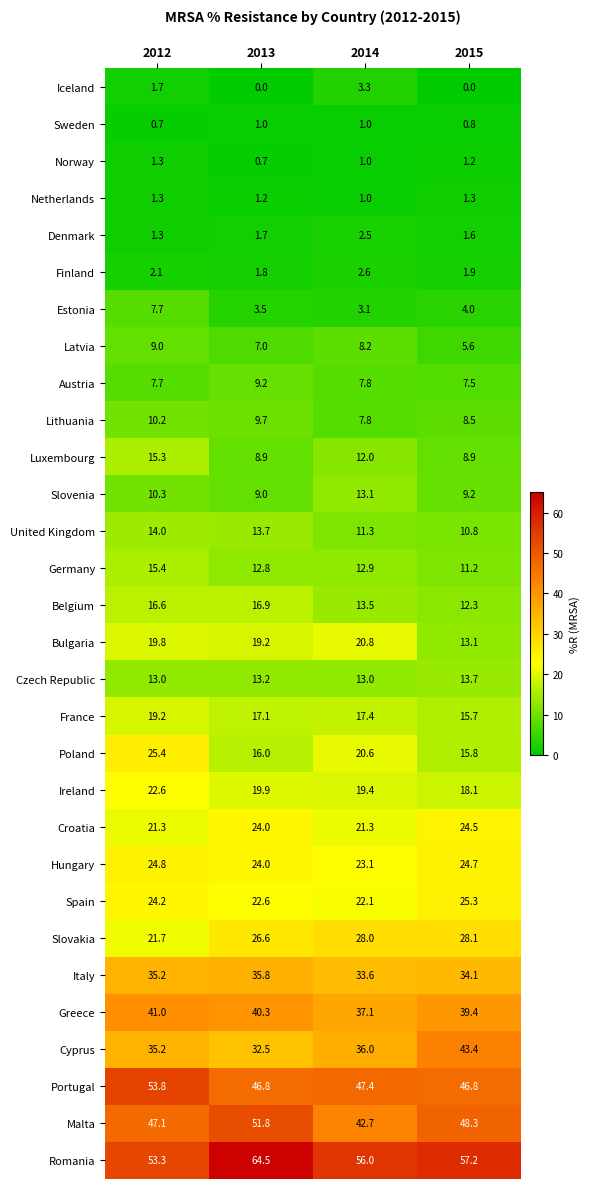

Which series has the widest spread of values?

Romania